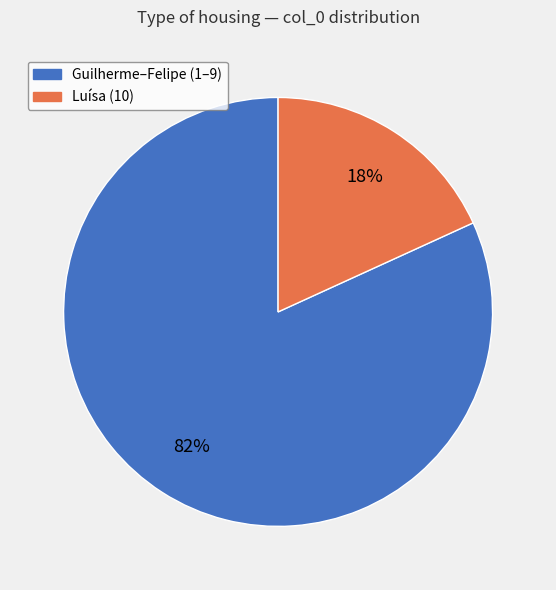

To the nearest percent, what is the difference between the largest and smallest slice percentages?

64%